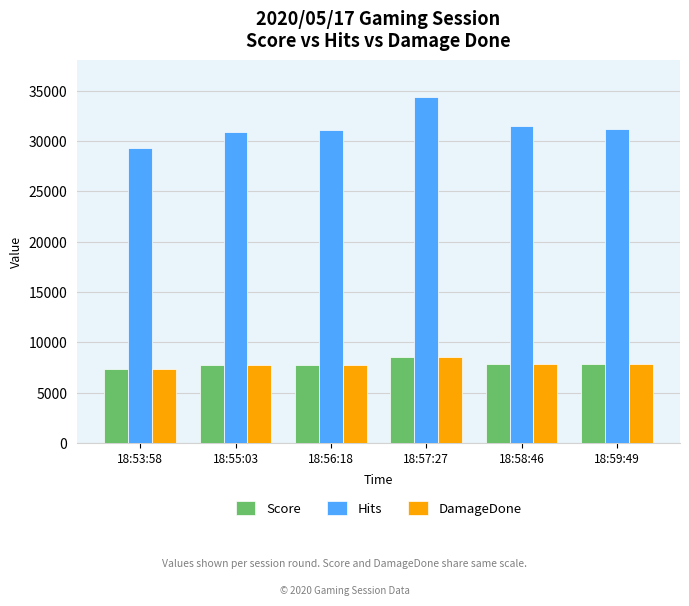

Which series has the largest range (max minus min)?

Hits